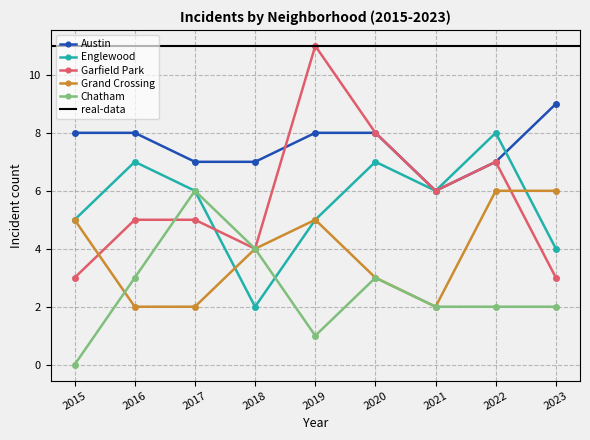

Is the value of Garfield Park at 2023 greater than the value of Englewood at 2019?

No